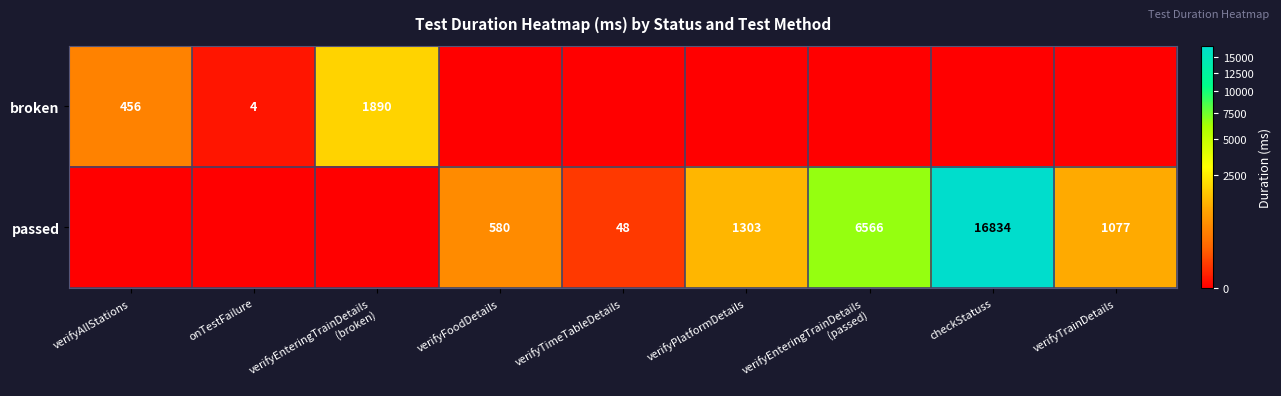

Is it true that broken equals 2 at onTestFailure?

False